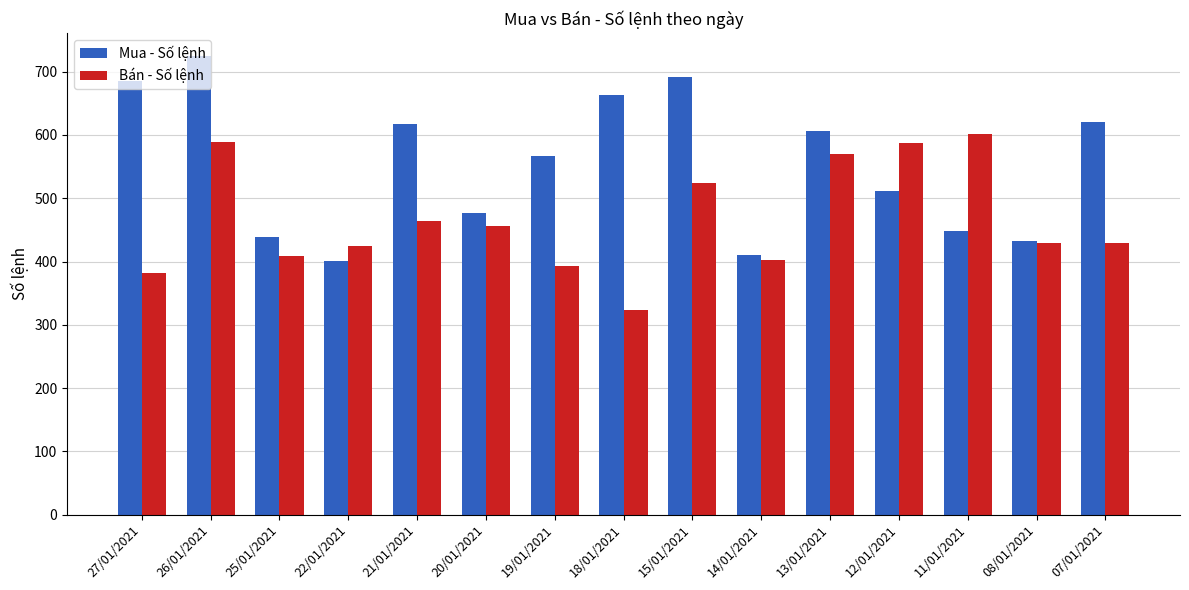

What is the average value of the Bán - Số lệnh series?

466